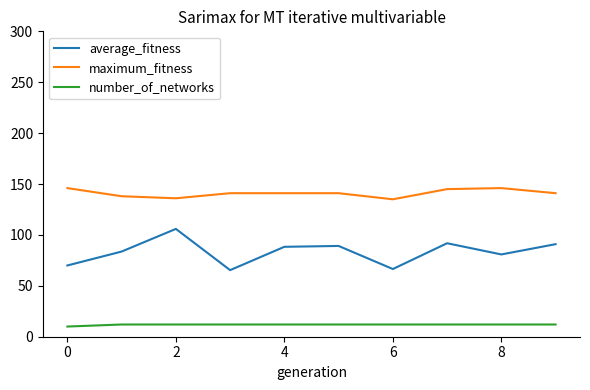

List the series in order of their overall mean, highest first.

maximum_fitness, average_fitness, number_of_networks